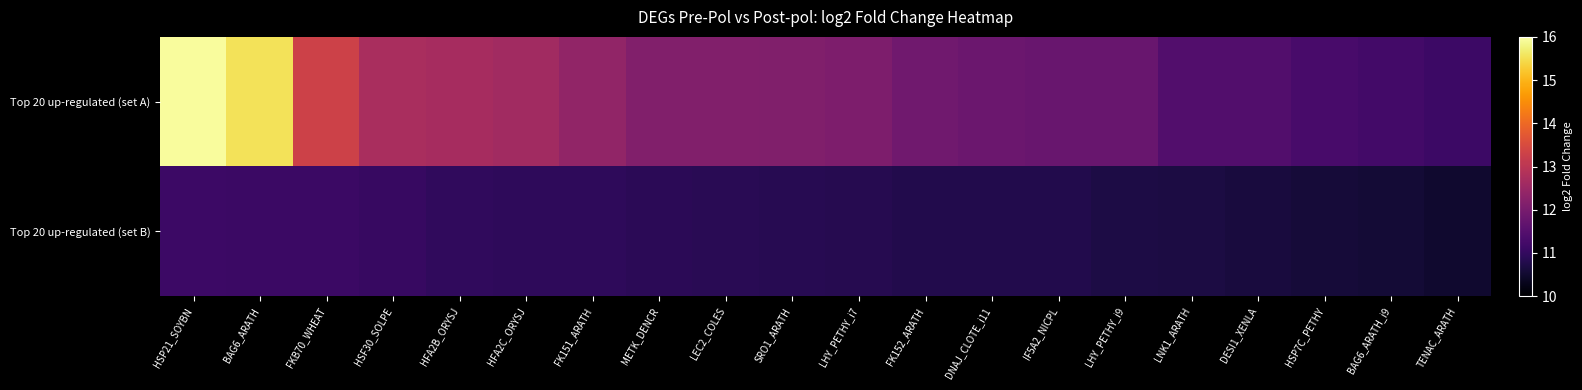

Reading left to right, extract all data points from this chart.

Top 20 up-regulated (set A): HSP21_SOYBN=16.0	BAG6_ARATH=15.6	FKB70_WHEAT=13.3	HSF30_SOLPE=12.7	HFA2B_ORYSJ=12.7	HFA2C_ORYSJ=12.6	FK151_ARATH=12.4	METK_DENCR=12.1	LEC2_COLES=12.1	SRO1_ARATH=12.1	LHY_PETHY_i7=12.1	FK152_ARATH=11.9	DNAJ_CLOTE_i11=11.8	IF5A2_NICPL=11.8	LHY_PETHY_i9=11.8	LNK1_ARATH=11.4	DESI1_XENLA=11.4	HSP7C_PETHY=11.3	BAG6_ARATH_i9=11.2	TENAC_ARATH=11.1
Top 20 up-regulated (set B): HSP21_SOYBN=11.1	BAG6_ARATH=11.1	FKB70_WHEAT=11.1	HSF30_SOLPE=11.1	HFA2B_ORYSJ=11.0	HFA2C_ORYSJ=11.0	FK151_ARATH=10.9	METK_DENCR=10.9	LEC2_COLES=10.9	SRO1_ARATH=10.8	LHY_PETHY_i7=10.8	FK152_ARATH=10.8	DNAJ_CLOTE_i11=10.8	IF5A2_NICPL=10.8	LHY_PETHY_i9=10.7	LNK1_ARATH=10.7	DESI1_XENLA=10.7	HSP7C_PETHY=10.6	BAG6_ARATH_i9=10.6	TENAC_ARATH=10.5